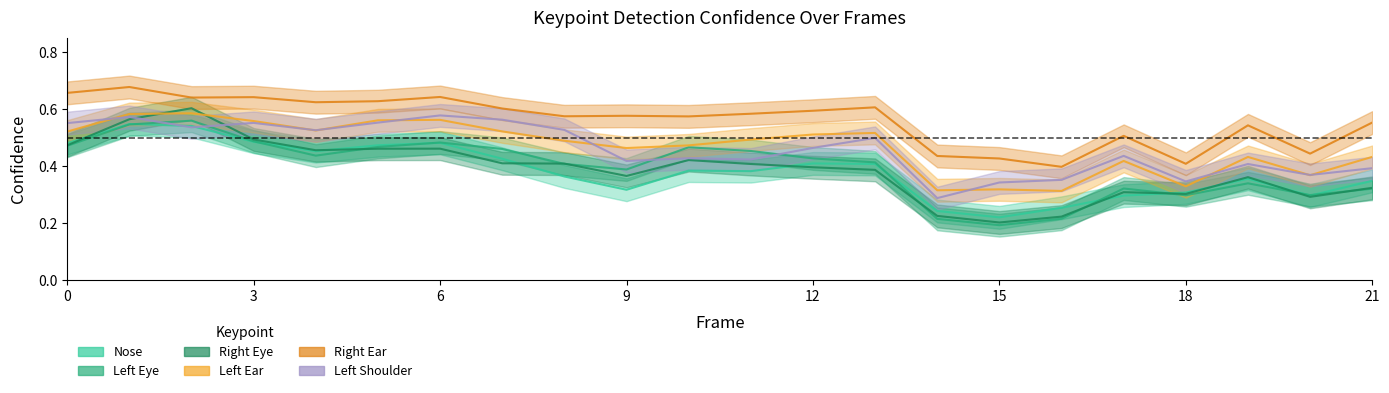

Which has a higher value, 15 or 7?

7